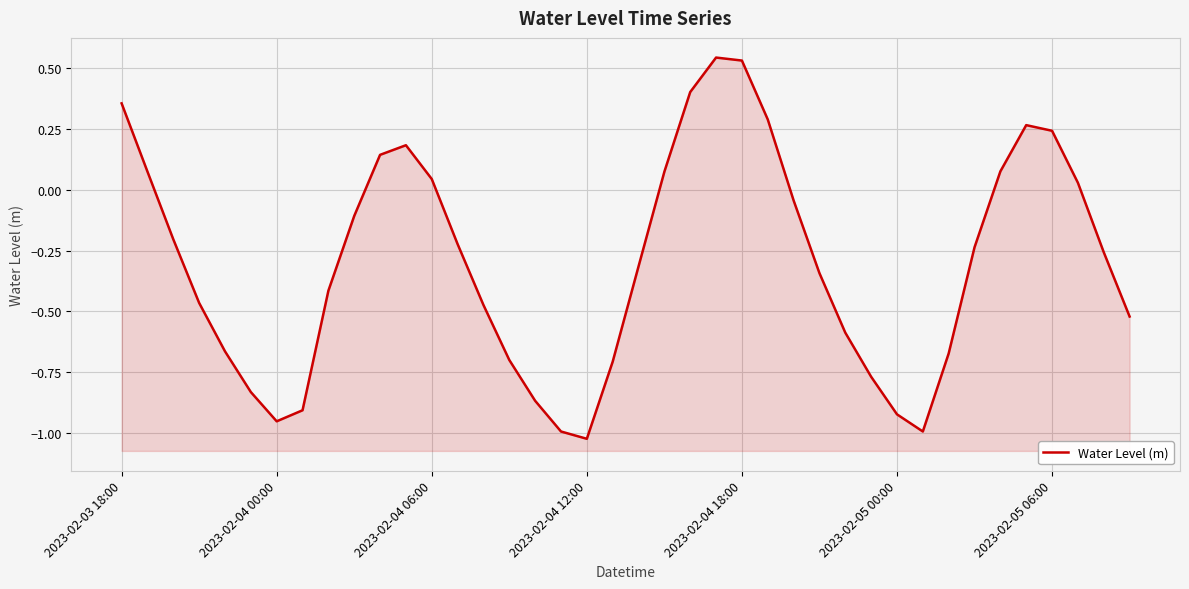

What is the change in value from 2023-02-04 06:00 to 29?

-0.6